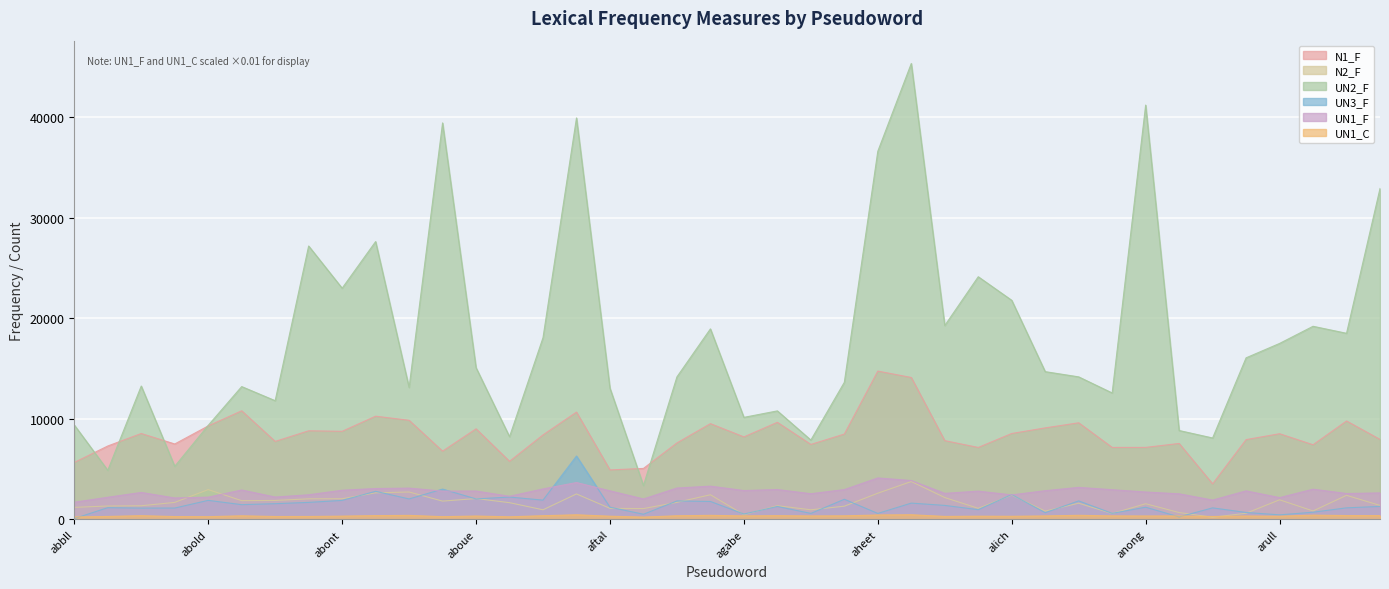

What is the value of the UN1_F point at the 21st from the left?

2870.3